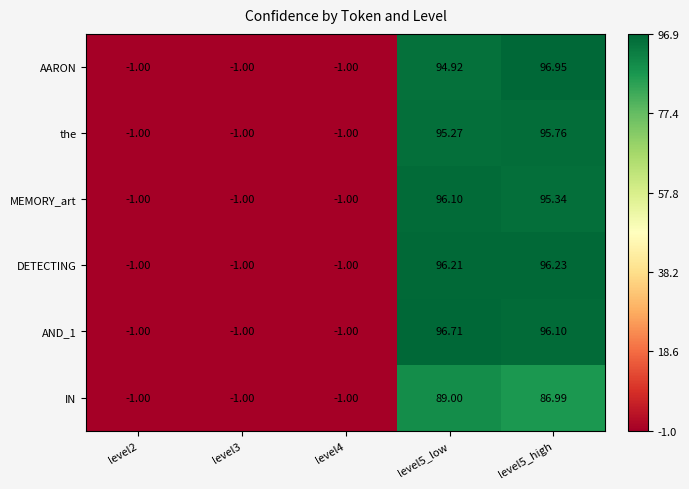

What is the total value across all series at level4?

-6.0